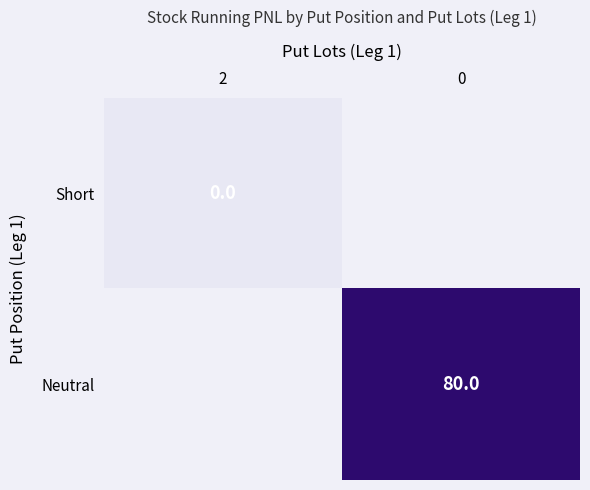

How many categories are shown in the chart?

2